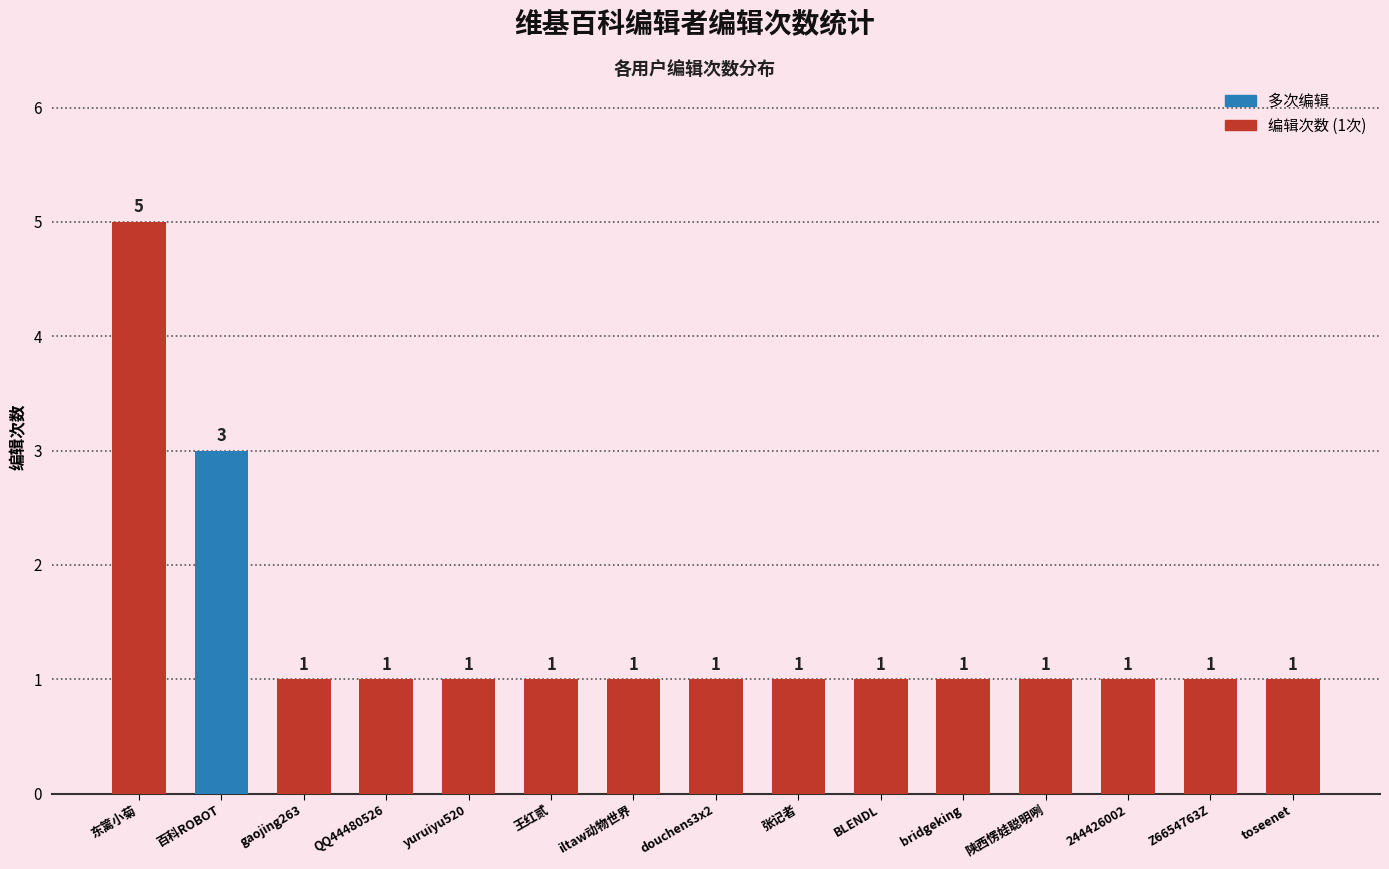

What is the greatest value displayed?

5